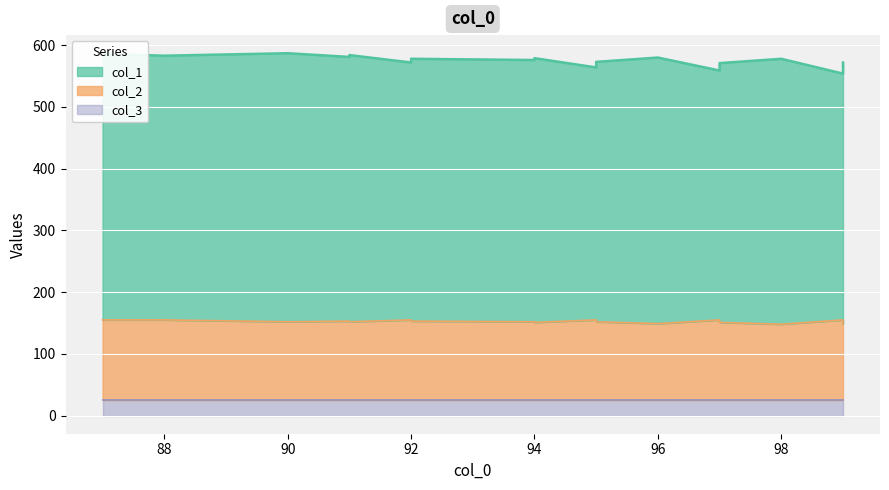

Between 97 and 96, which is larger?

96